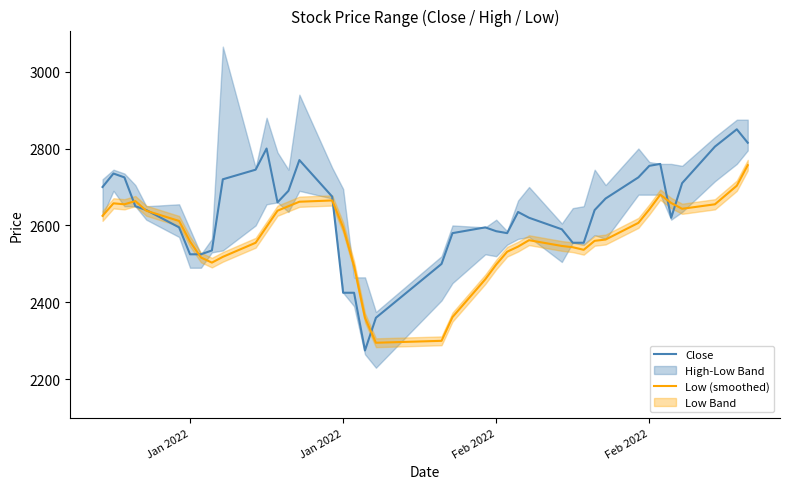

Reading left to right, transcribe all the data shown in this chart.

Close: 2700.0	2735.0	2725.0	2650.0	2640.0	2595.0	2525.0	2525.0	2535.0	2720.0	2745.0	2800.0	2660.0	2690.0	2770.0	2675.0	2425.0	2425.0	2275.0	2360.0	2500.0	2580.0	2595.0	2585.0	2580.0	2635.0	2620.0	2590.0	2555.0	2555.0	2640.0	2670.0	2725.0	2755.0	2760.0	2620.0	2710.0	2805.0	2850.0	2815.0
Low (smoothed): 2625.0	2657.5	2655.0	2663.3	2638.3	2611.7	2558.3	2516.7	2503.3	2518.3	2555.0	2596.7	2638.3	2650.0	2661.7	2665.0	2595.0	2495.0	2360.0	2295.0	2300.0	2361.7	2460.0	2498.3	2531.7	2545.0	2561.7	2546.7	2543.3	2536.7	2560.0	2563.3	2606.7	2641.7	2680.0	2658.3	2643.3	2655.0	2703.3	2756.7